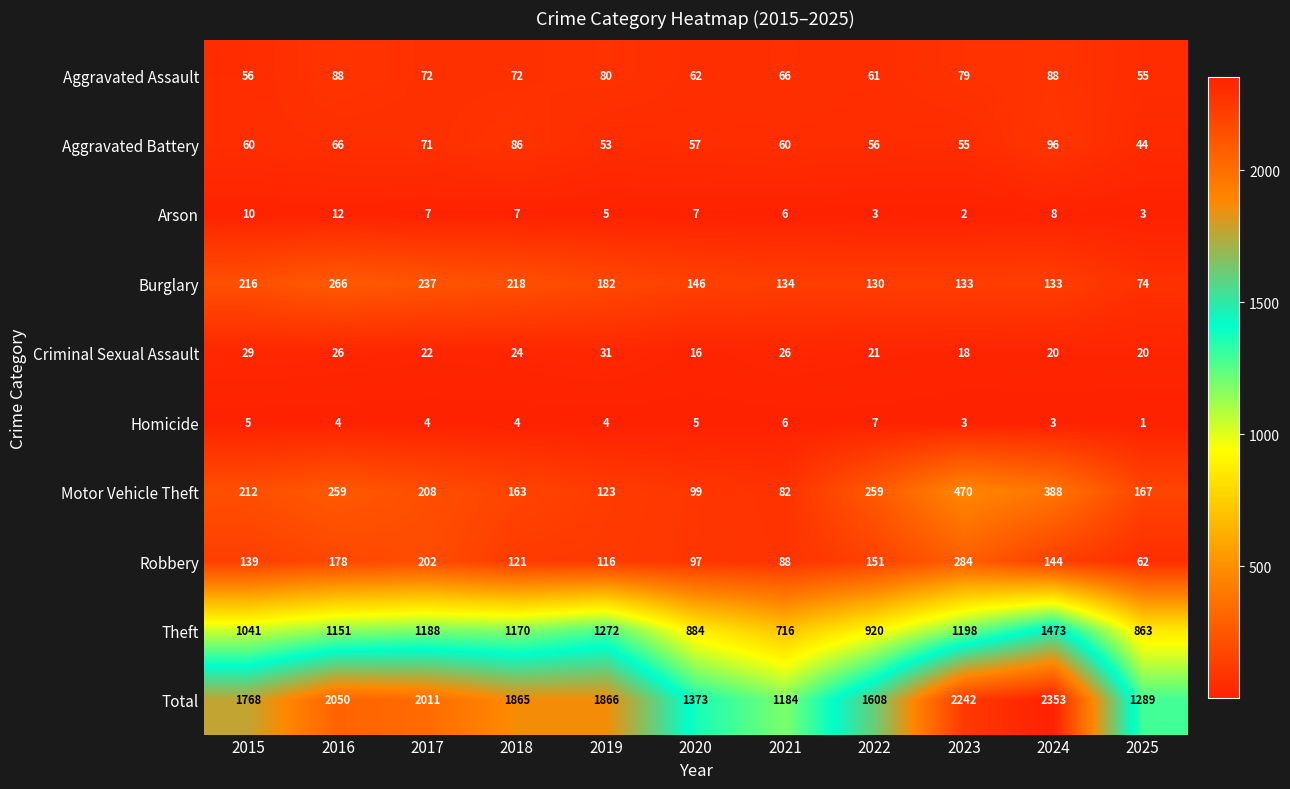

Which category has the highest value in the Aggravated Battery series?

2024